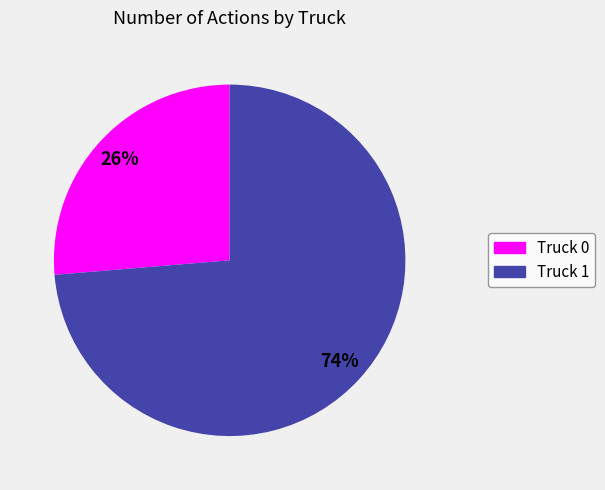

Do Truck 0 and Truck 1 together represent more than half of the pie?

Yes